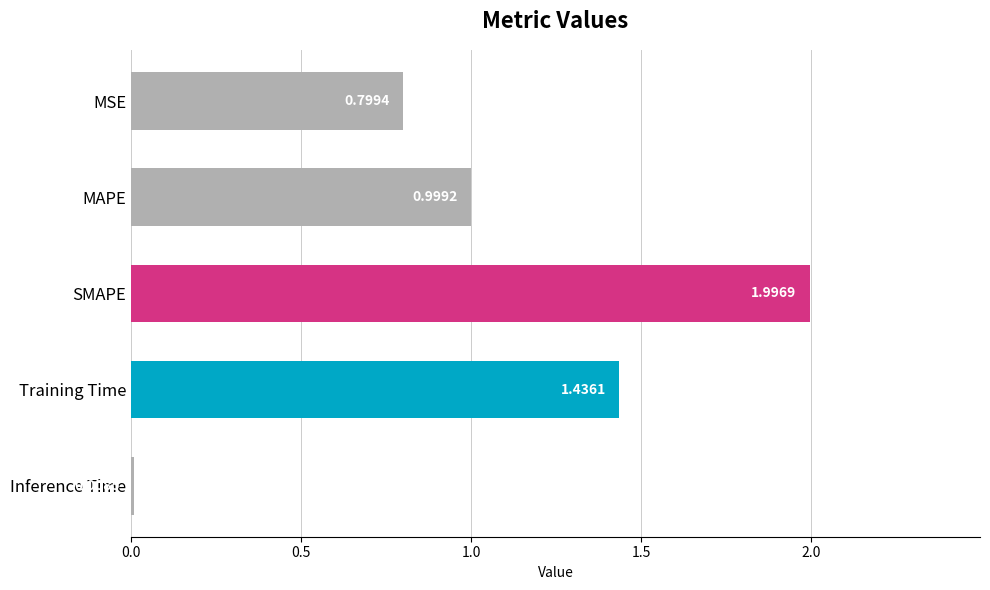

At which category does the chart reach its minimum across all series?

Inference Time